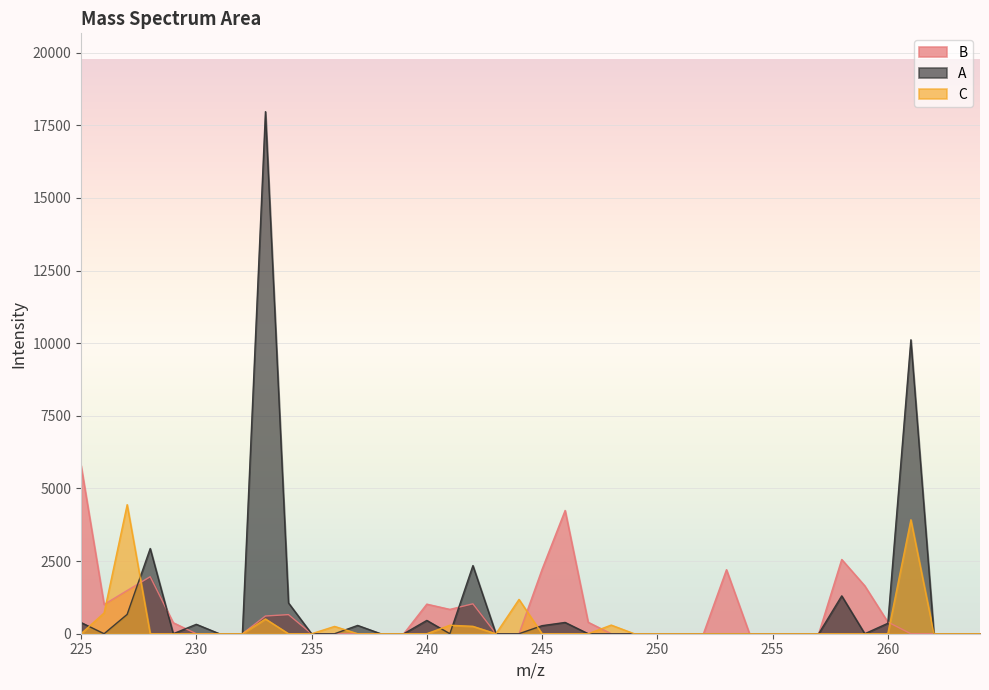

List the series in order of their peak value, lowest first.

C, B, A